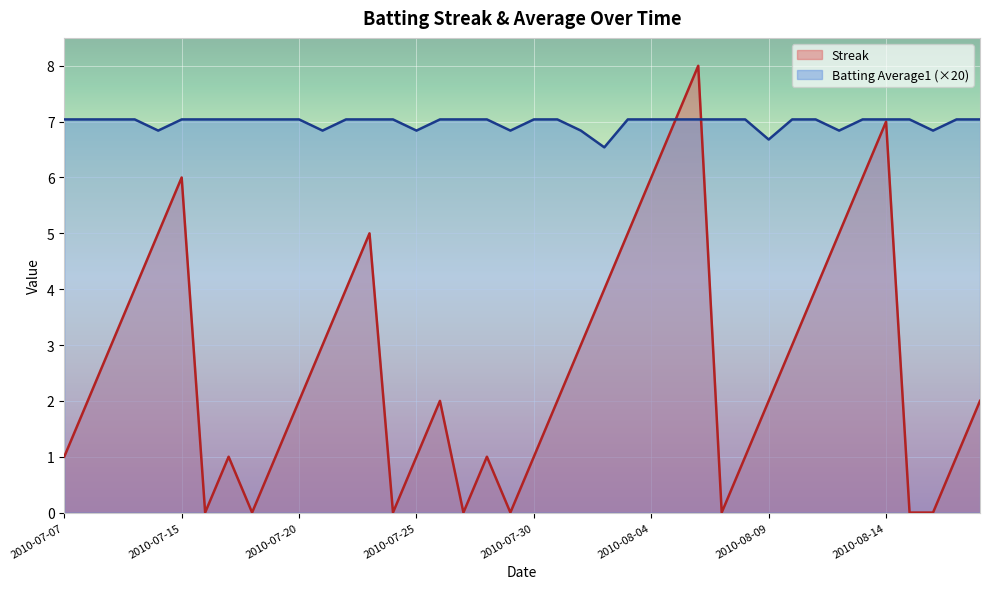

What is the maximum value shown in the chart?

8.0